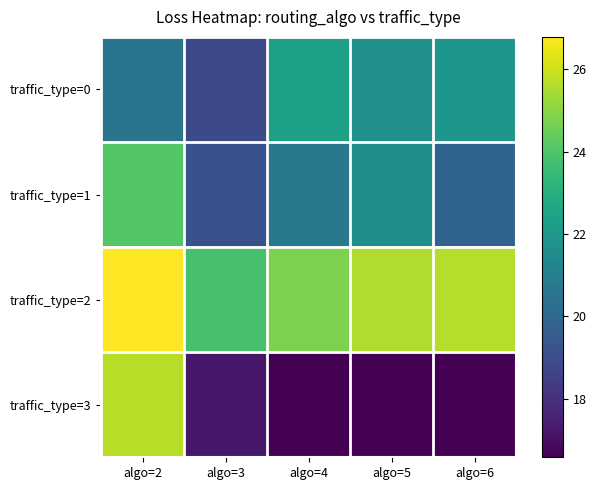

Which has a higher value, algo=2 or algo=6?

algo=6